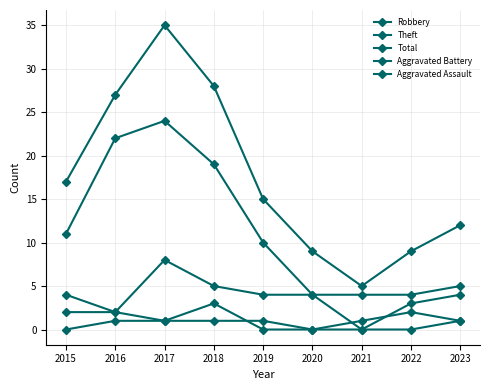

What is the sum of the Aggravated Battery values at 2022 and 2017?

3